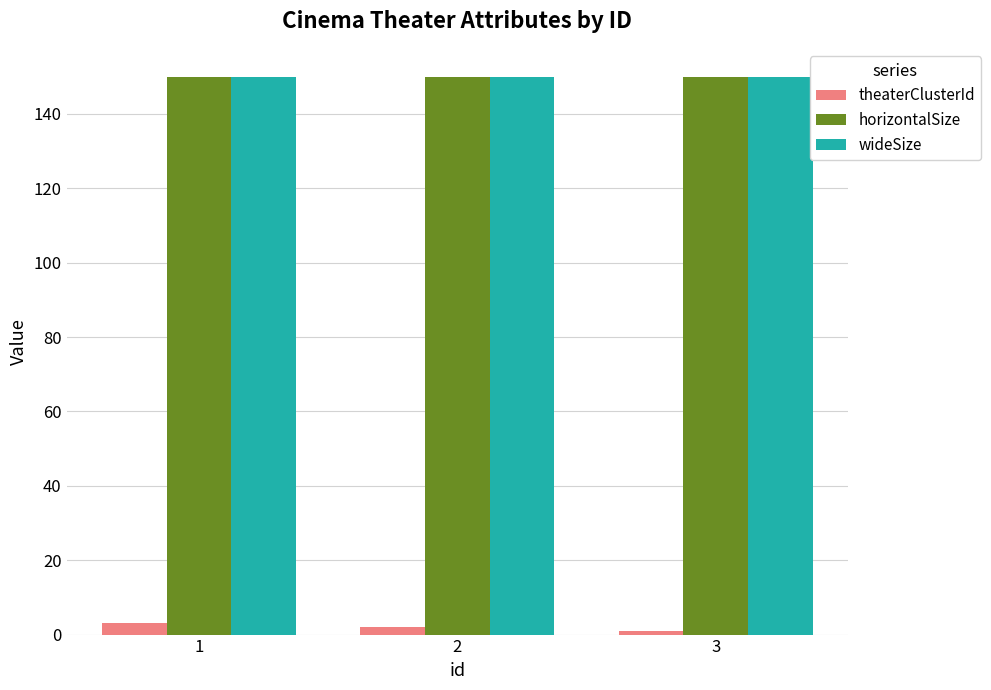

Reading left to right, what are all the values shown in this chart?

theaterClusterId: 1=3	2=2	3=1
horizontalSize: 1=150	2=150	3=150
wideSize: 1=150	2=150	3=150